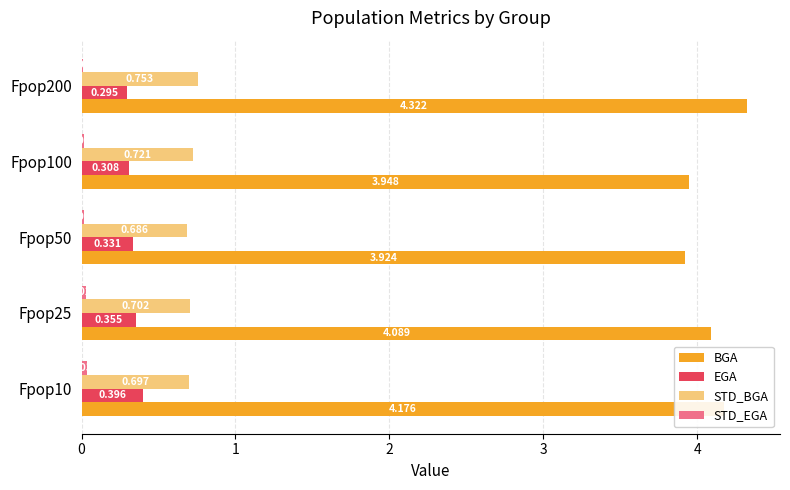

Between Fpop25 and Fpop100, which series saw the biggest shift?

BGA